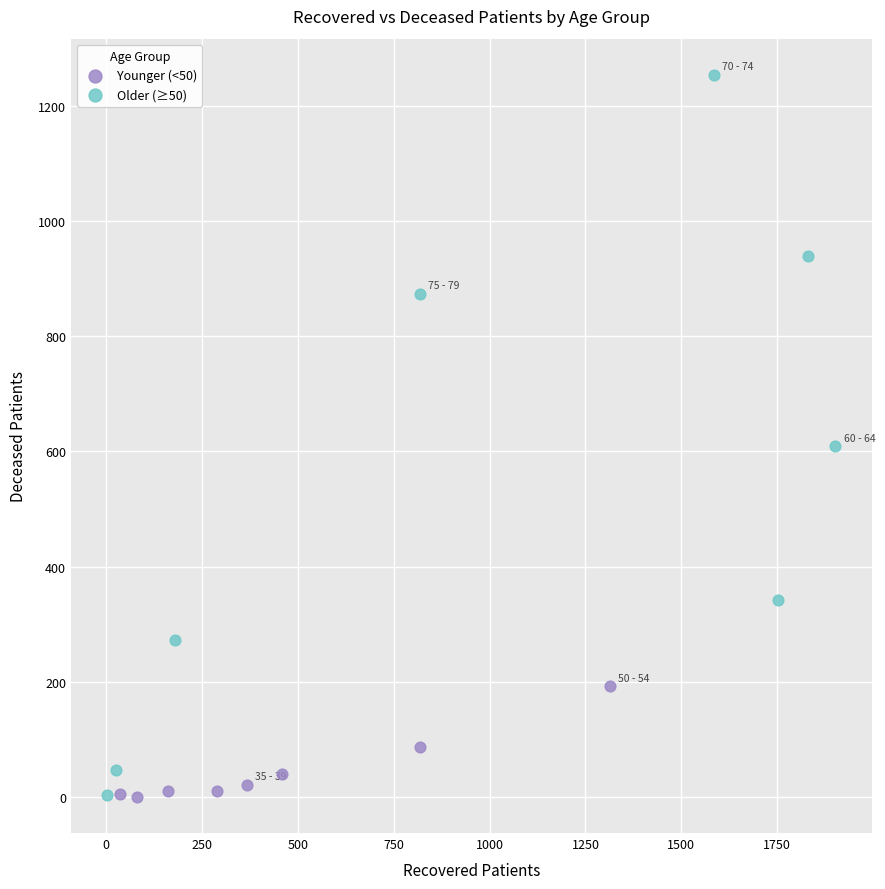

Which series has the widest spread of Y values?

Older (≥50)